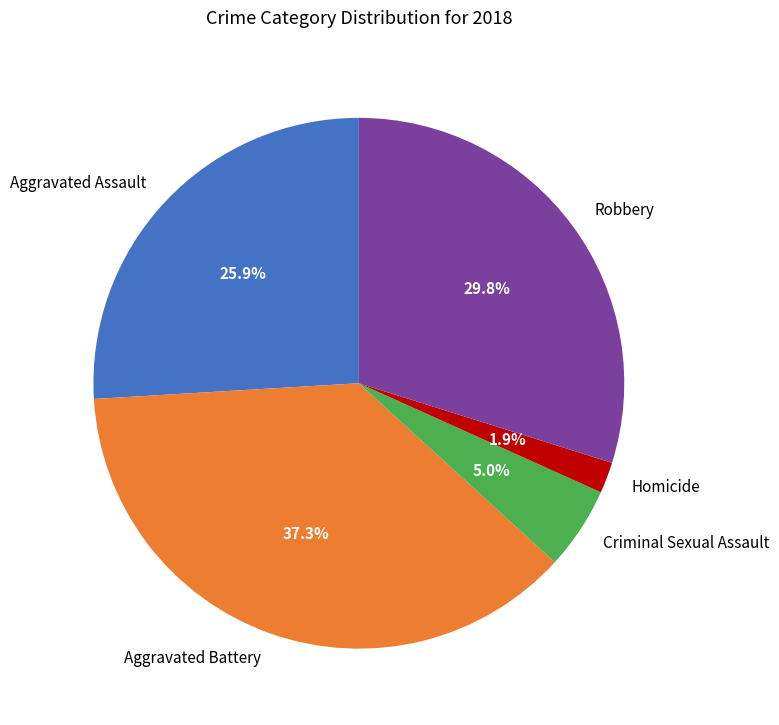

Is Aggravated Assault the majority of the pie?

No